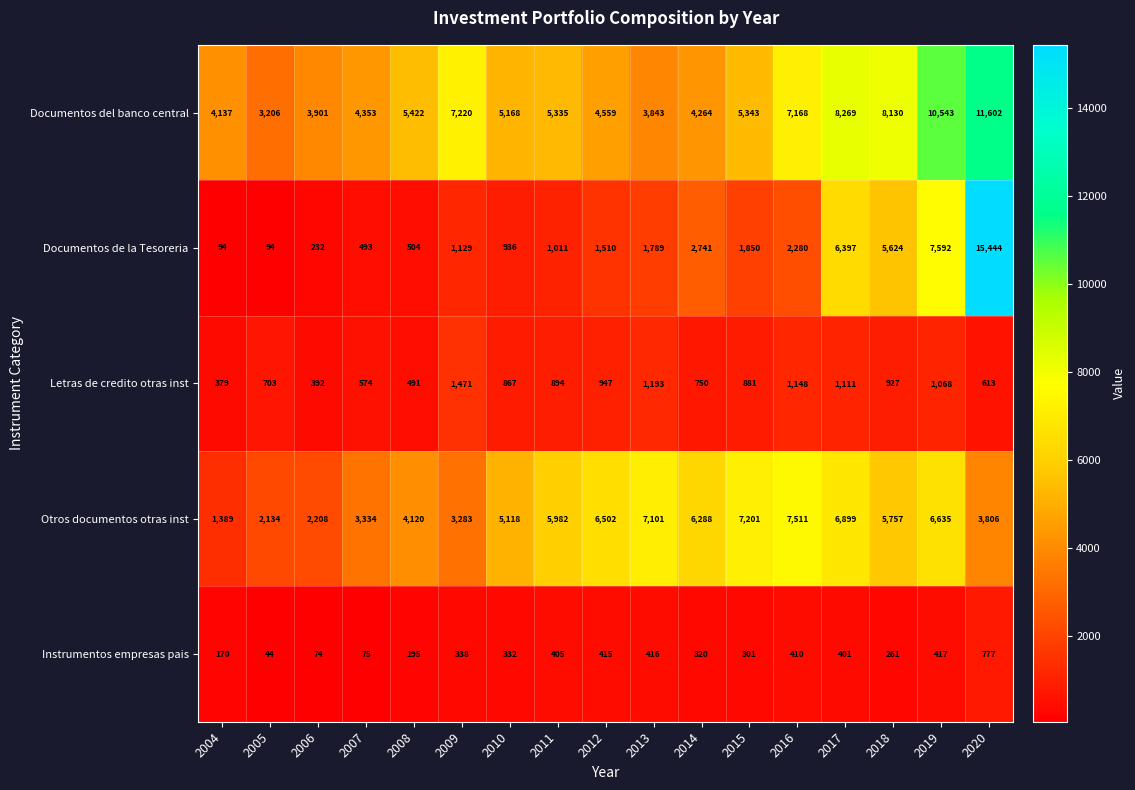

Which series has the largest total across all categories?

Documentos del banco central